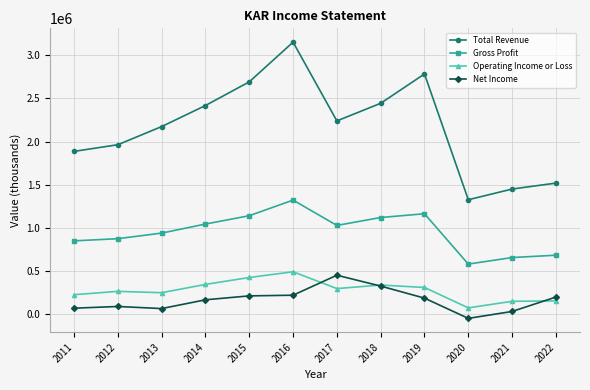

What are all the series names shown in the legend?

Total Revenue, Gross Profit, Operating Income or Loss, Net Income